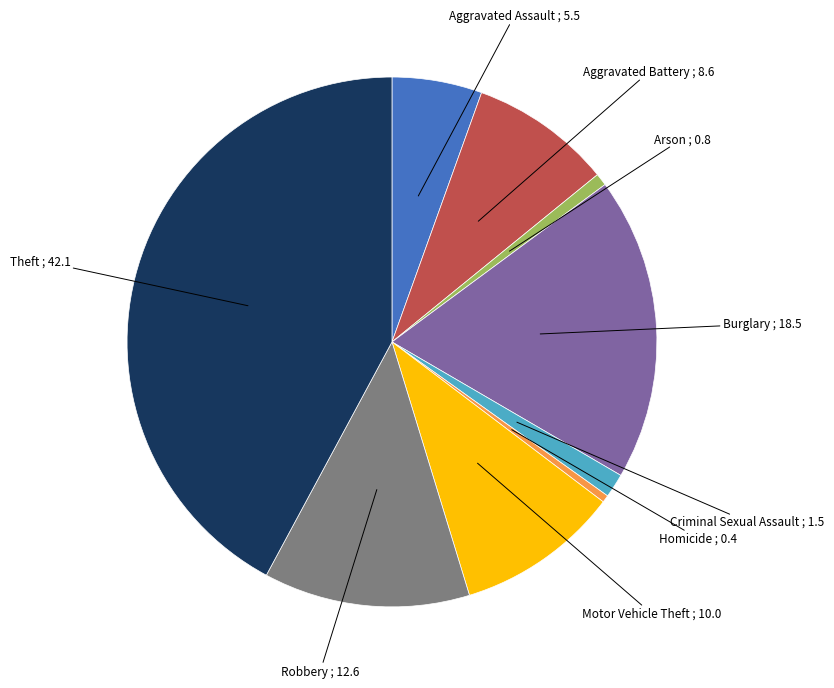

Does any single category account for the majority?

No